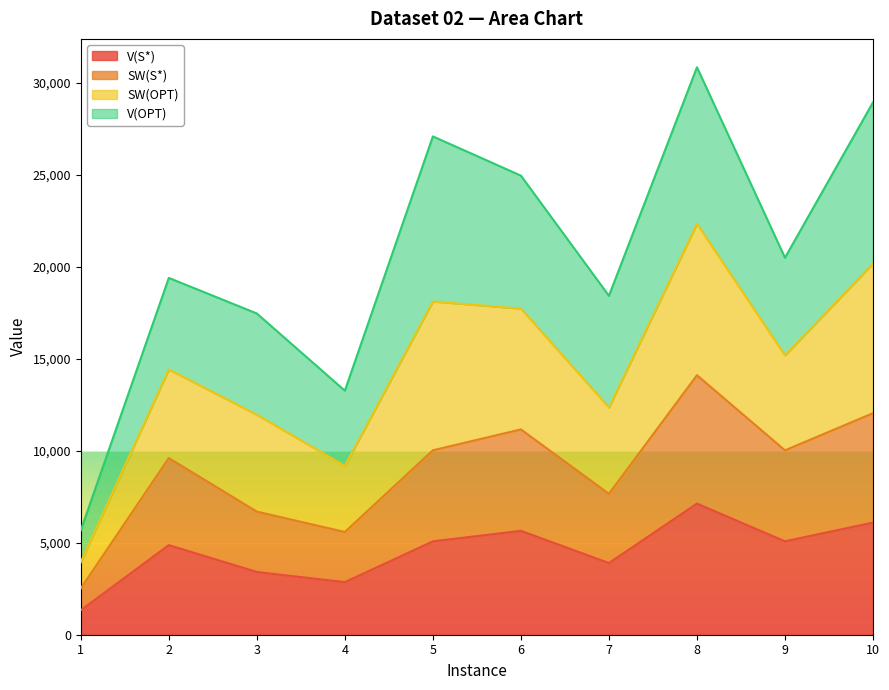

The value of V(S*) at 2 is 7172. True or false?

False